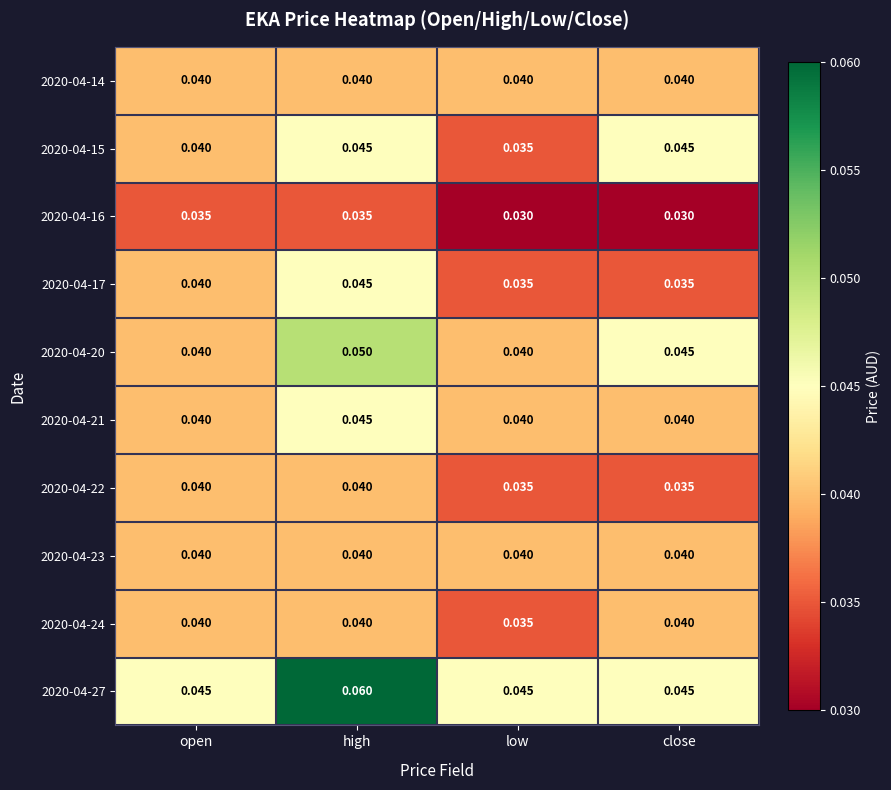

At which label does 2020-04-15 reach its minimum?

low